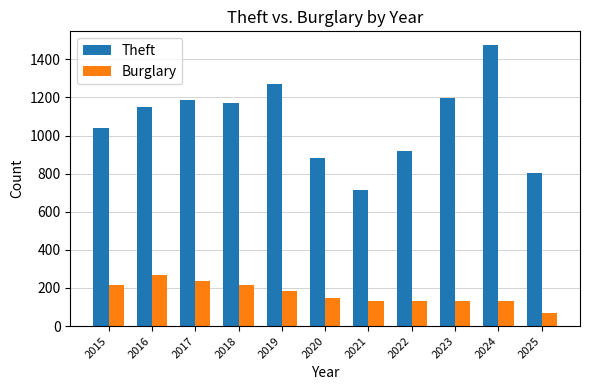

Which series has the widest spread of values?

Theft